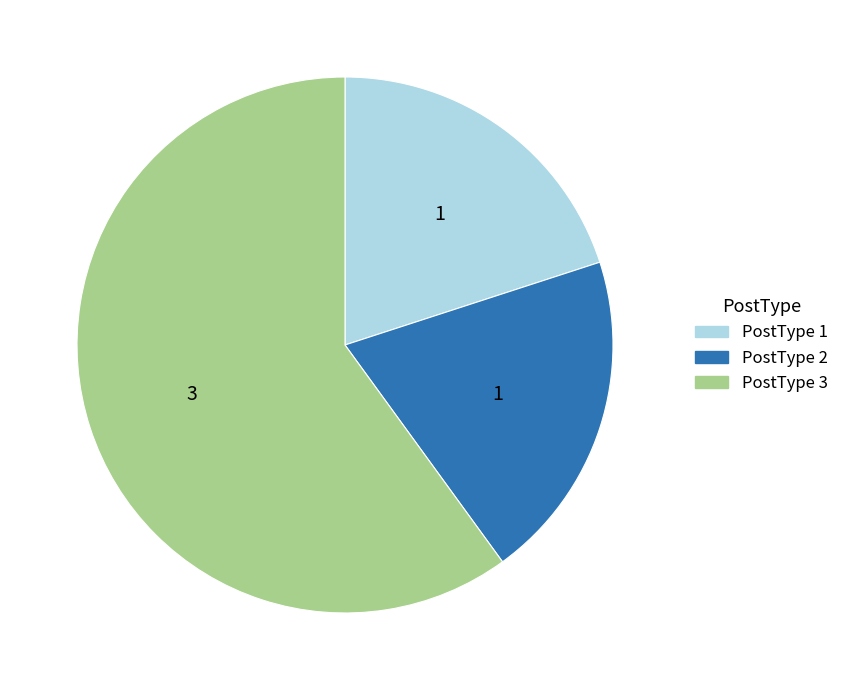

The PostType 1 slice represents 20% of the pie. True or false?

True